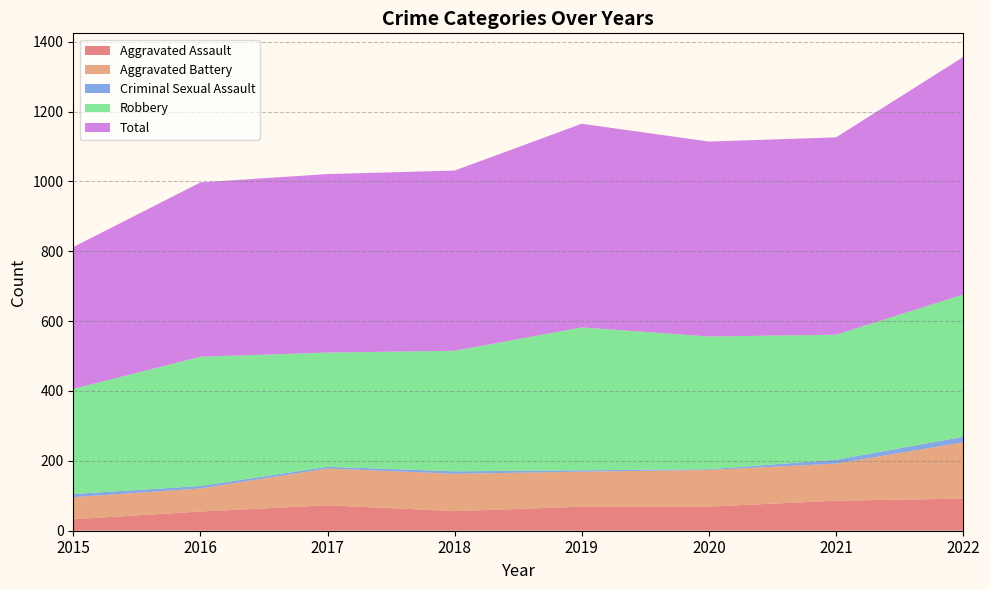

Reading left to right, transcribe all the data shown in this chart.

Aggravated Assault: 33	55	73	56	69	69	86	92
Aggravated Battery: 63	66	105	107	100	105	106	161
Criminal Sexual Assault: 9	7	5	7	4	2	11	16
Robbery: 301	370	327	345	409	380	358	407
Total: 406	499	511	516	583	558	565	680